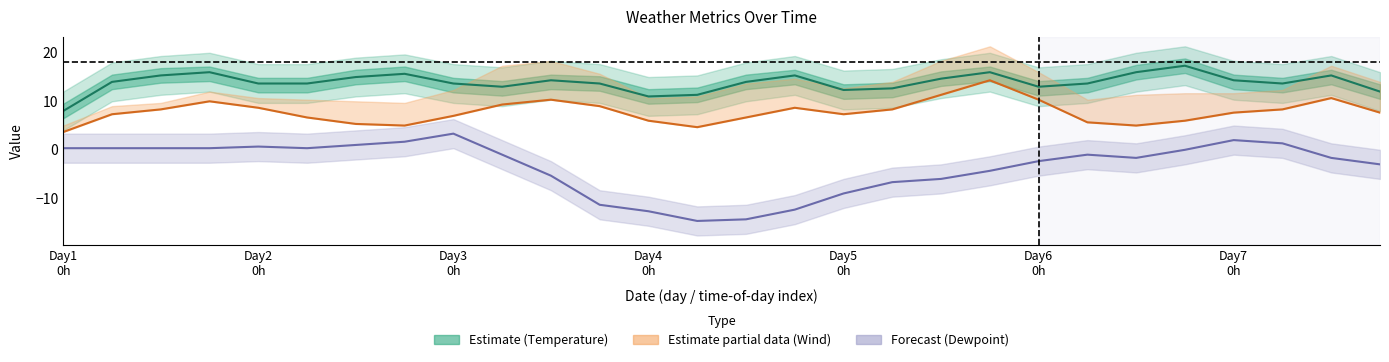

Is it true that Dewpoint equals 0.6 at Day1
0h?

False